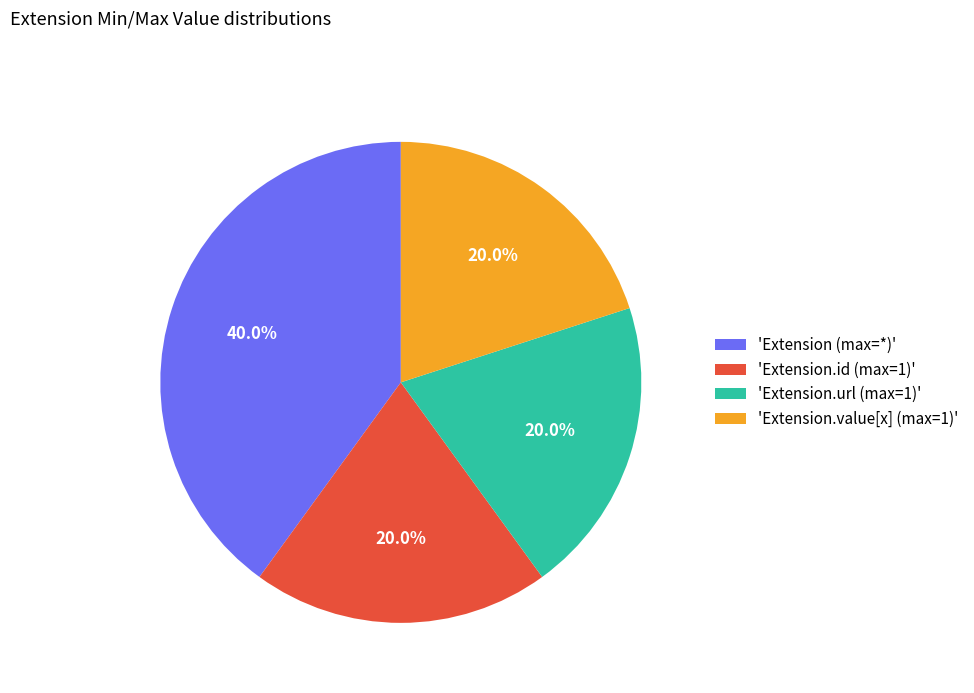

Is 'Extension (max=*)' the majority of the pie?

No